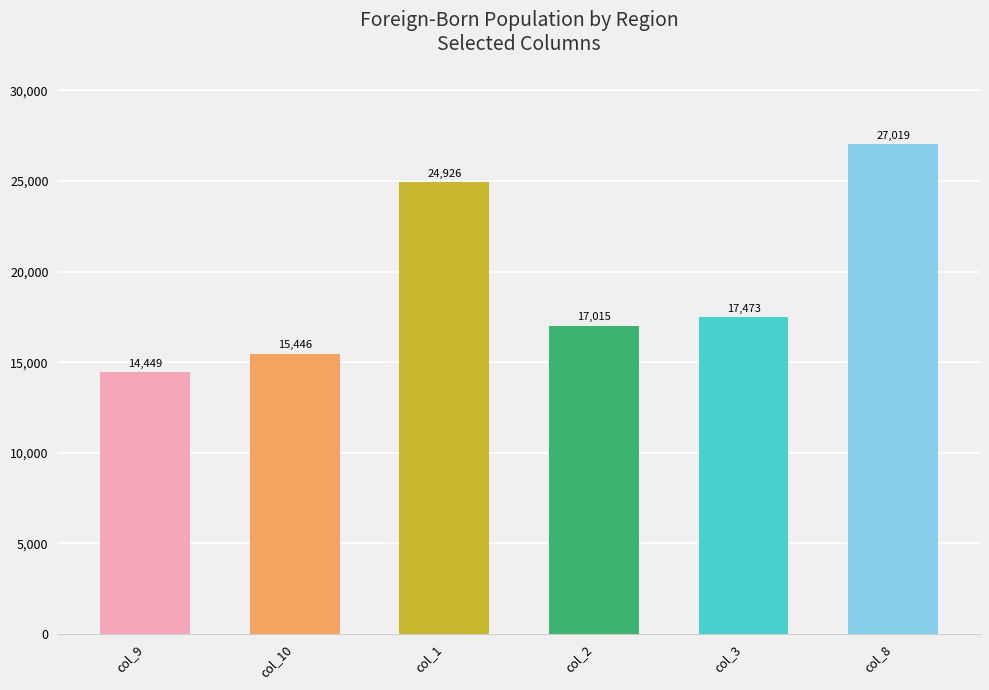

How many groups of bars are there?

6